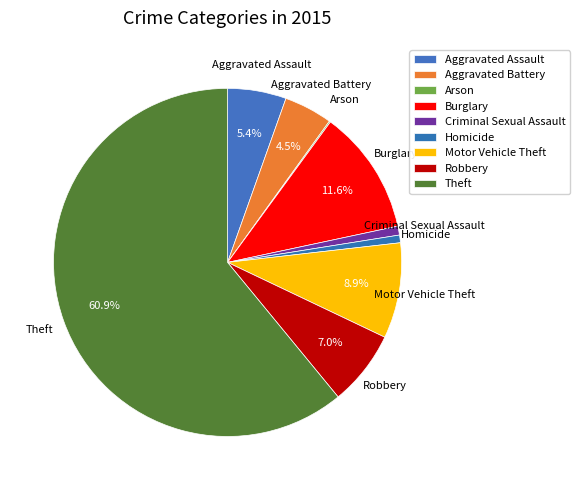

Is the sum of Theft and Homicide greater than half?

Yes